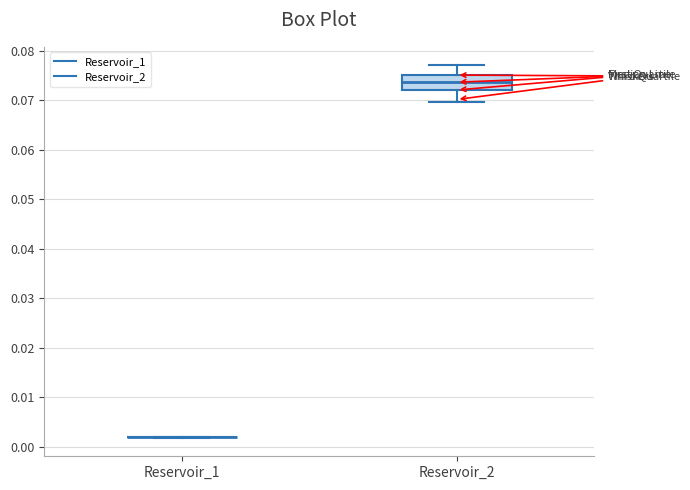

Reading left to right, transcribe this box plot: for each box, give where its median line is, the range the box spans, and where its two whiskers end, as read against the y-axis. The values are not printed on the chart, so give them approximately, as read against the axis.

Reservoir_1: box collapsed to a line at 0.002, whiskers 0.002 to 0.002
Reservoir_2: median 0.074, box 0.072 to 0.075, whiskers 0.070 to 0.077